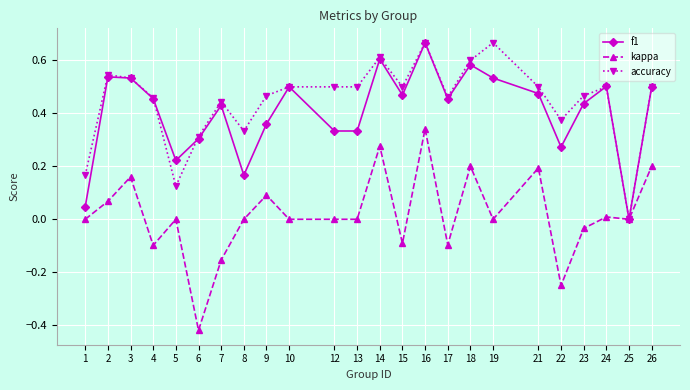

True or false: accuracy has a value of 0.9 at 12.

False